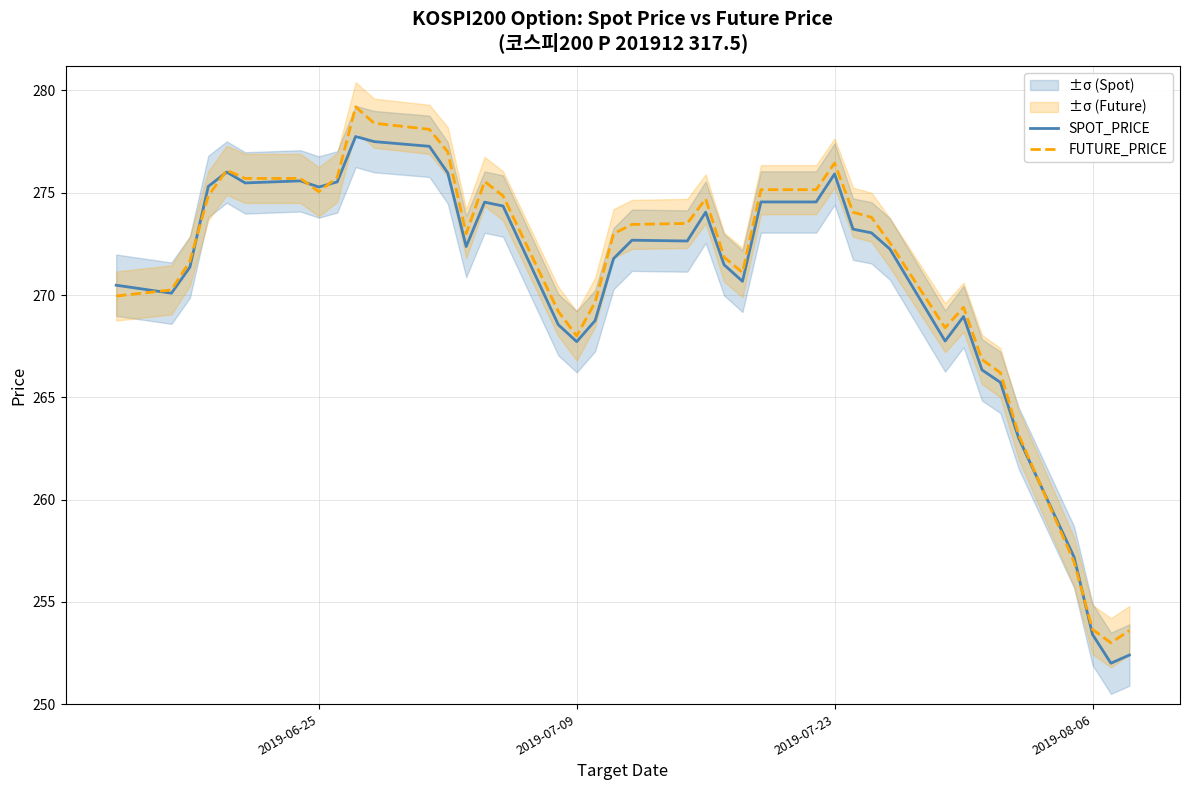

Reading left to right, transcribe all the data shown in this chart.

SPOT_PRICE: 270.5	270.1	271.4	275.3	276.0	275.5	275.6	275.3	275.5	277.8	277.5	277.3	276.0	272.4	274.5	274.4	268.6	267.7	268.8	271.8	272.7	272.6	274.1	271.5	270.7	274.6	274.6	275.9	273.2	273.0	272.2	267.8	268.9	266.3	265.7	263.0	257.2	253.4	252.0	252.4
FUTURE_PRICE: 269.9	270.2	271.6	274.9	276.1	275.7	275.7	275.1	275.8	279.2	278.4	278.1	277.0	273.0	275.6	274.9	269.2	268.0	269.6	273.0	273.4	273.5	274.7	271.9	271.1	275.1	275.1	276.4	274.1	273.8	272.6	268.4	269.4	266.9	266.2	263.1	256.9	253.7	253.0	253.6